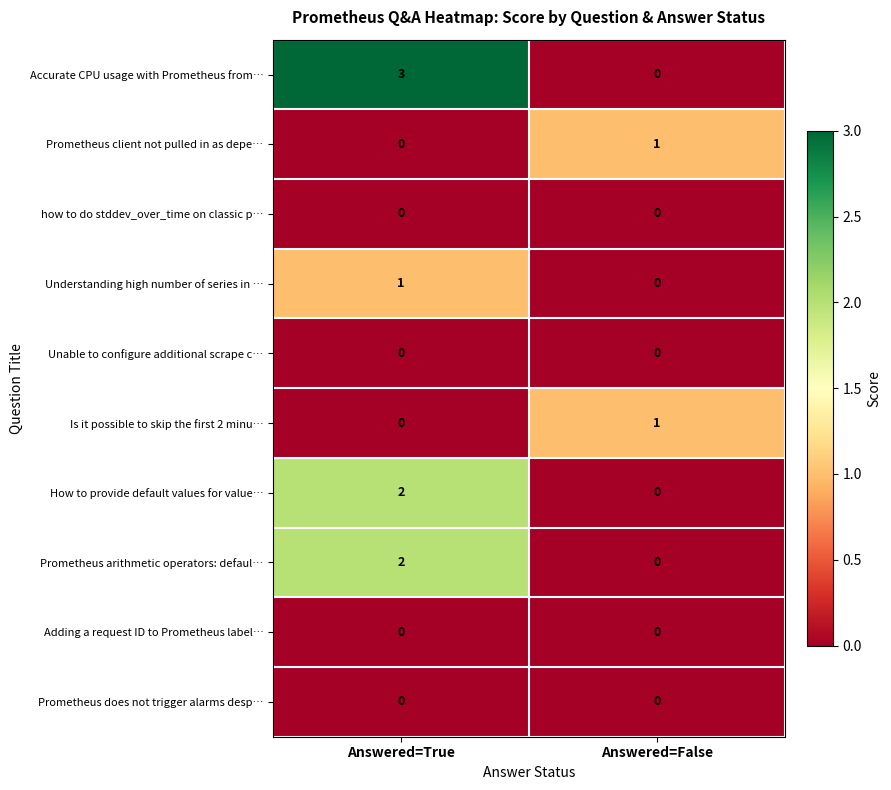

Count the number of data series in this chart.

10